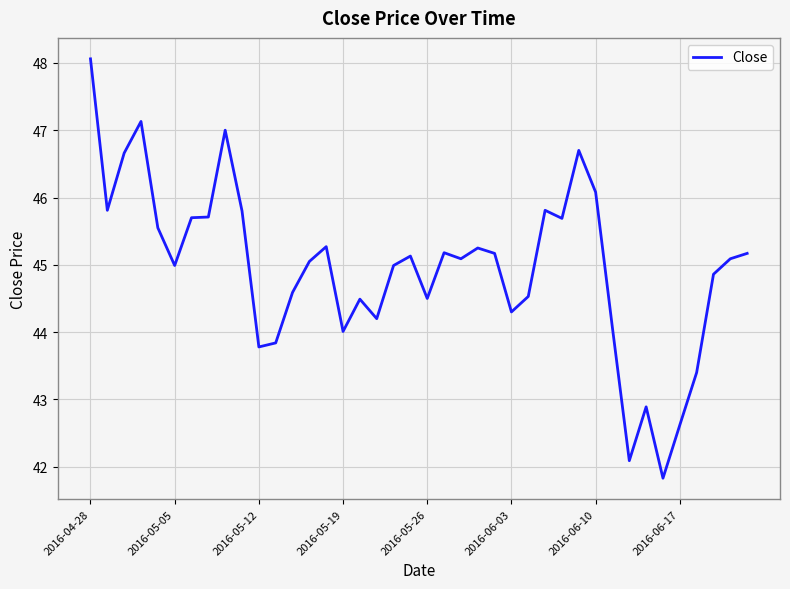

What is the smallest value displayed?

41.8